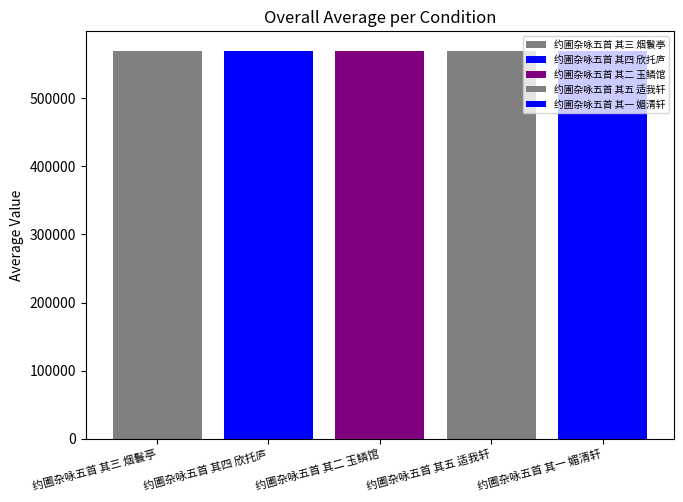

Reading left to right, what are all the values shown in this chart?

约圃杂咏五首 其三 烟鬟亭=570210	约圃杂咏五首 其四 欣托庐=570211	约圃杂咏五首 其二 玉鳞馆=570209	约圃杂咏五首 其五 适我轩=570212	约圃杂咏五首 其一 媚清轩=570208